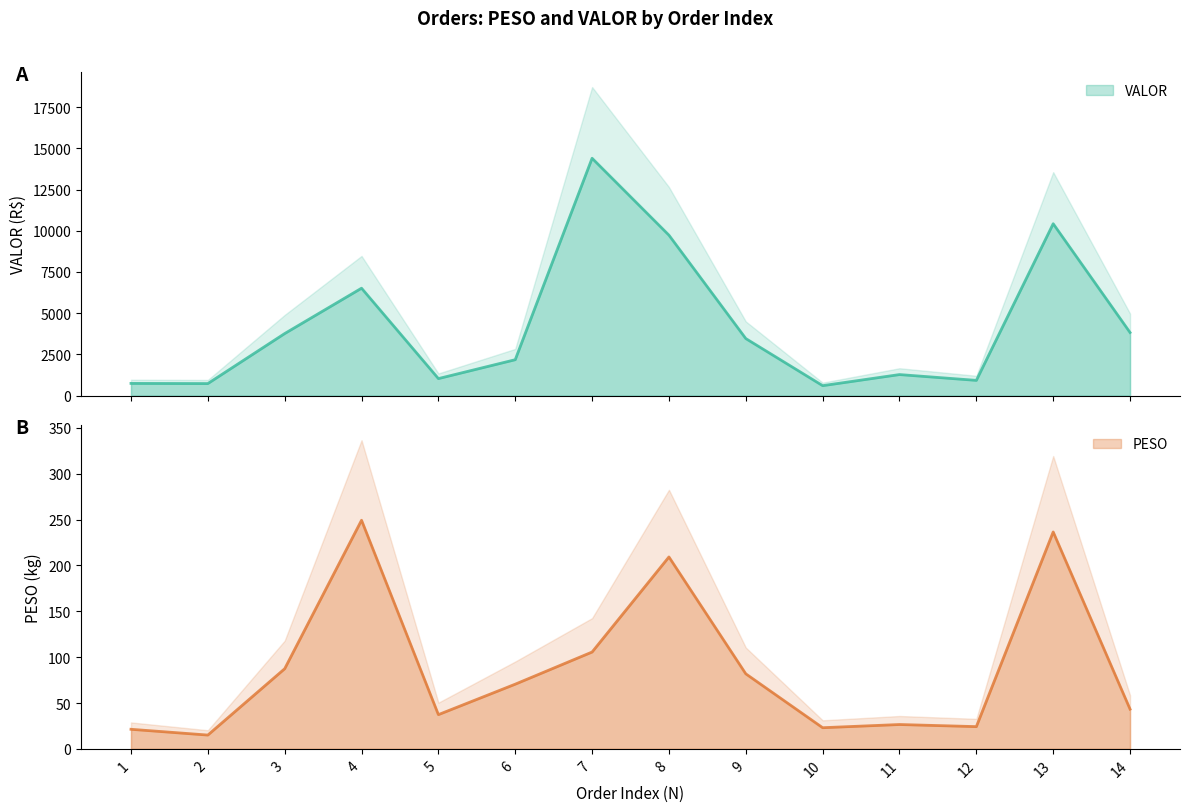

What value does the VALOR series have at 1?

744.5